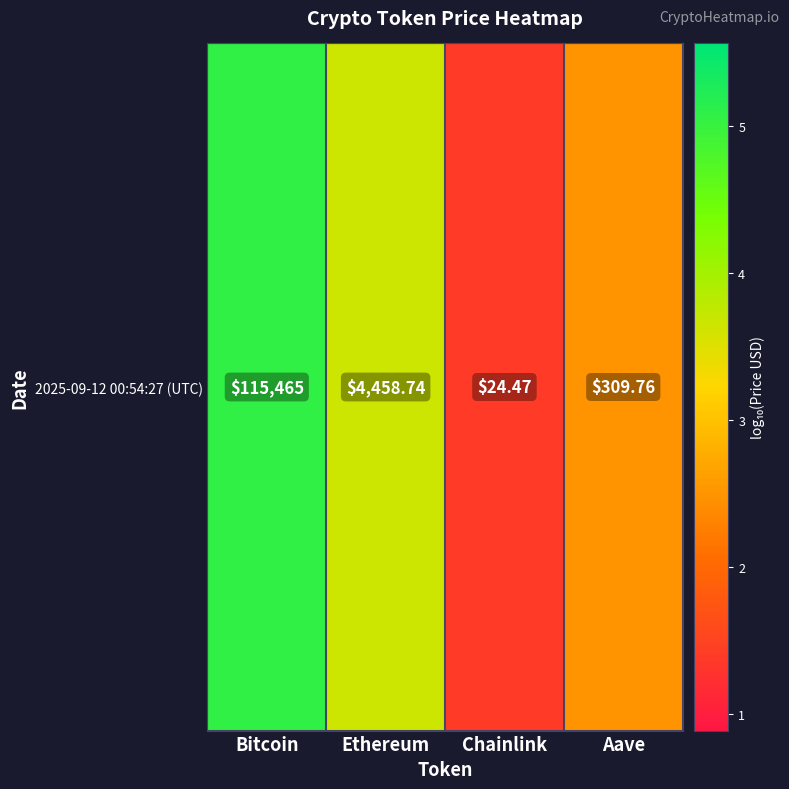

What is the smallest value displayed?

1.4